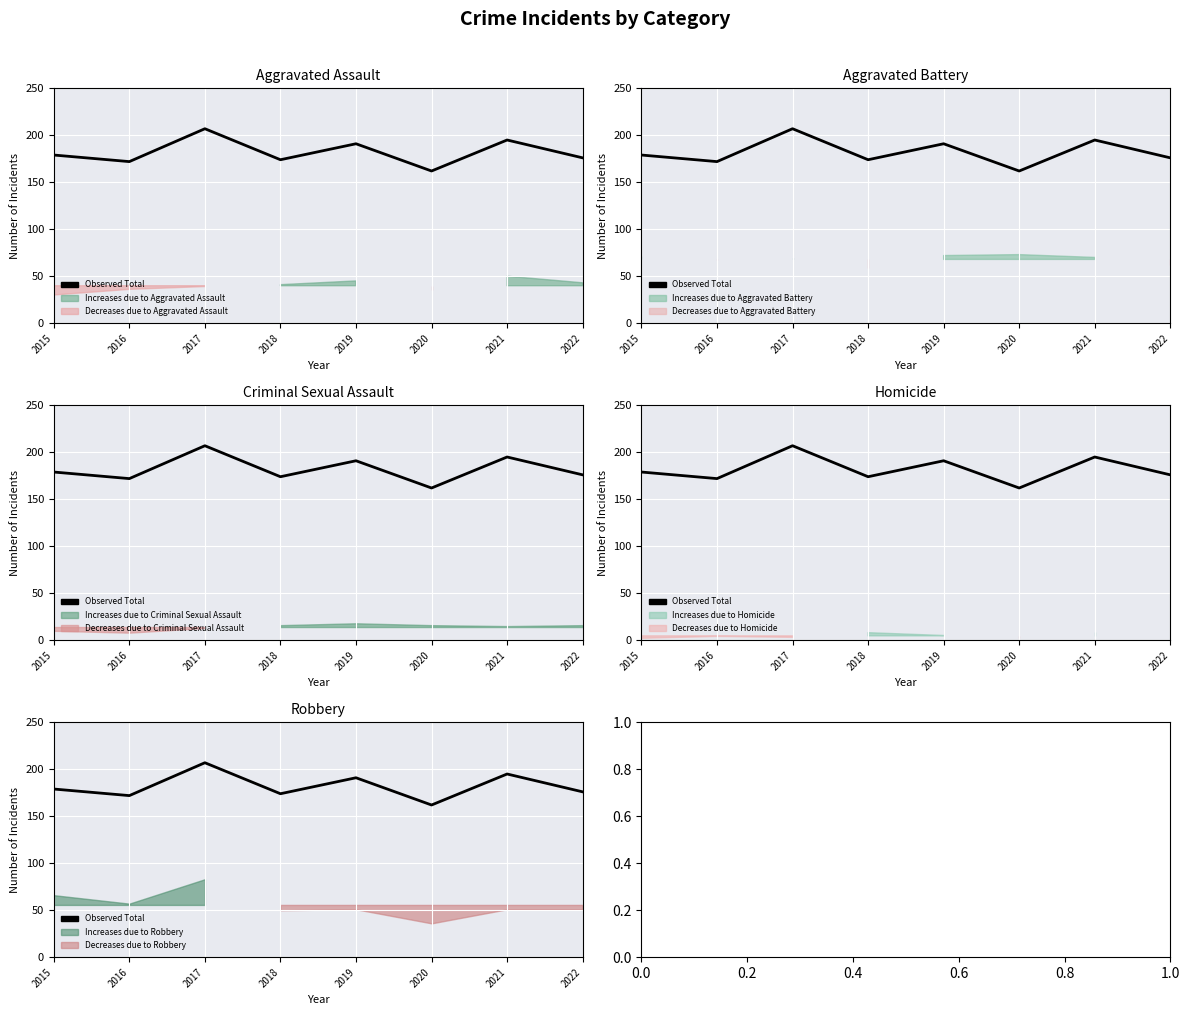

What is the smallest value displayed?

162